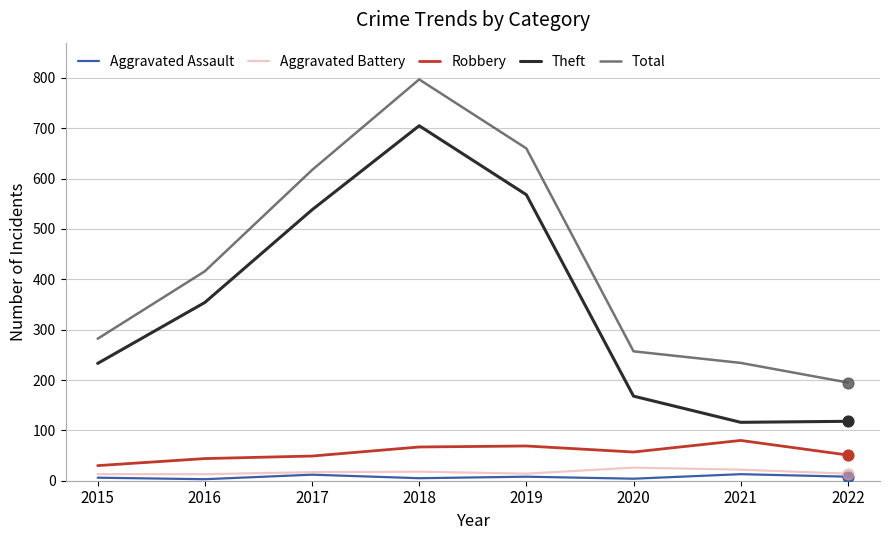

Which label corresponds to the largest value in the chart?

2018